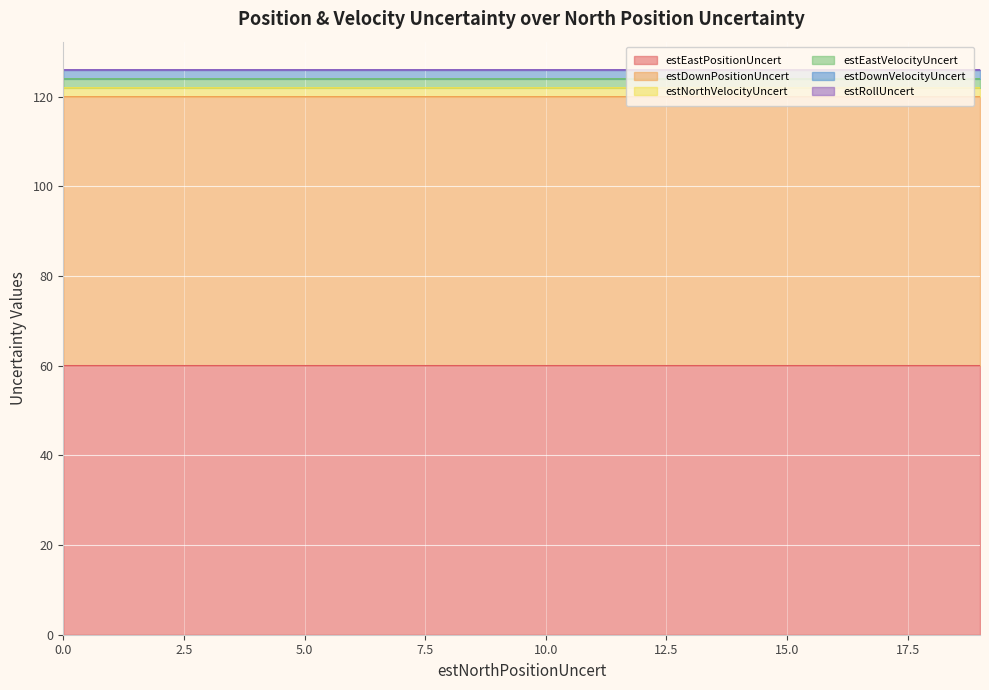

What are all the series names shown in the legend?

estEastPositionUncert, estDownPositionUncert, estNorthVelocityUncert, estEastVelocityUncert, estDownVelocityUncert, estRollUncert